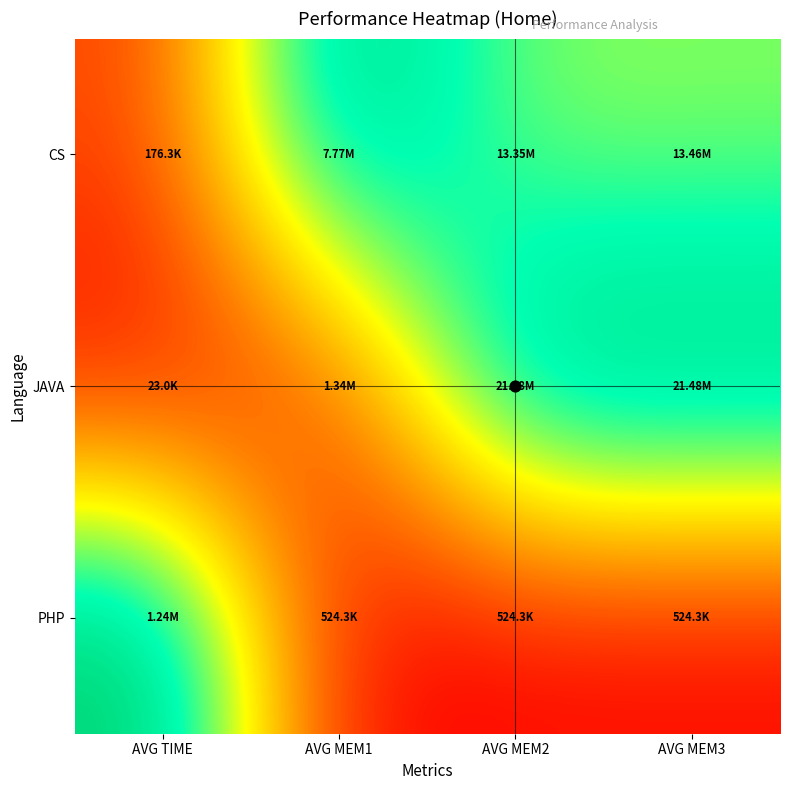

What is the spread (max minus min) of values at AVG MEM2?

1.0